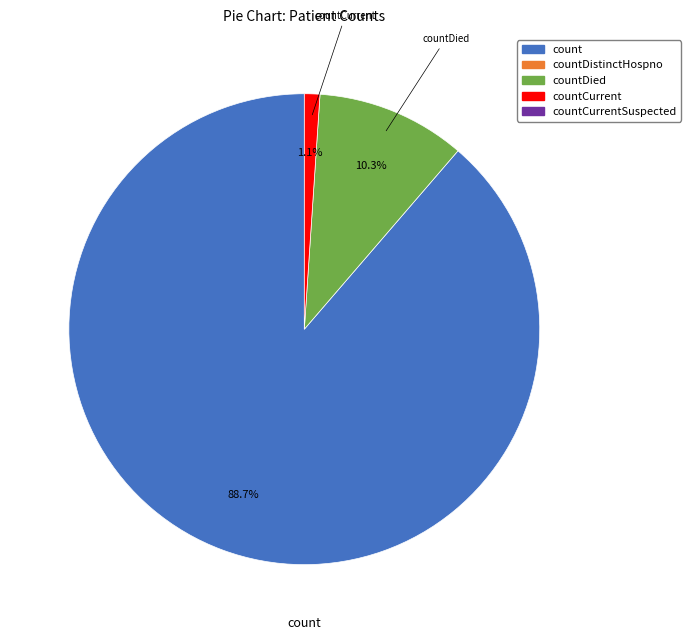

Does any single category account for the majority?

Yes